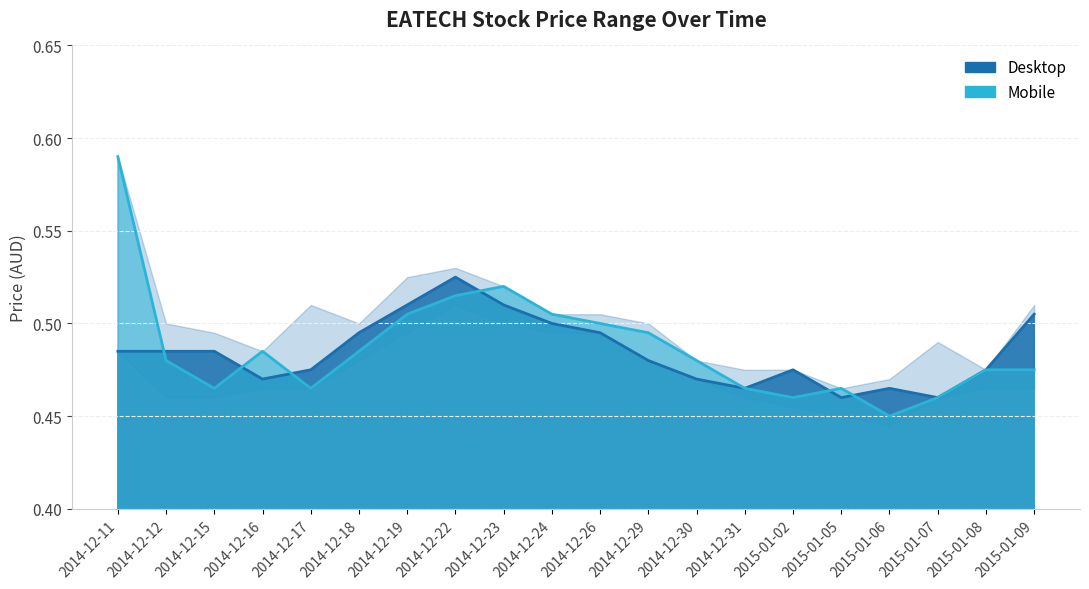

Reading right to left, extract all data points from this chart.

Desktop: 0.5	0.5	0.5	0.5	0.5	0.5	0.5	0.5	0.5	0.5	0.5	0.5	0.5	0.5	0.5	0.5	0.5	0.5	0.5	0.5
Mobile: 0.5	0.5	0.5	0.5	0.5	0.5	0.5	0.5	0.5	0.5	0.5	0.5	0.5	0.5	0.5	0.5	0.5	0.5	0.5	0.6